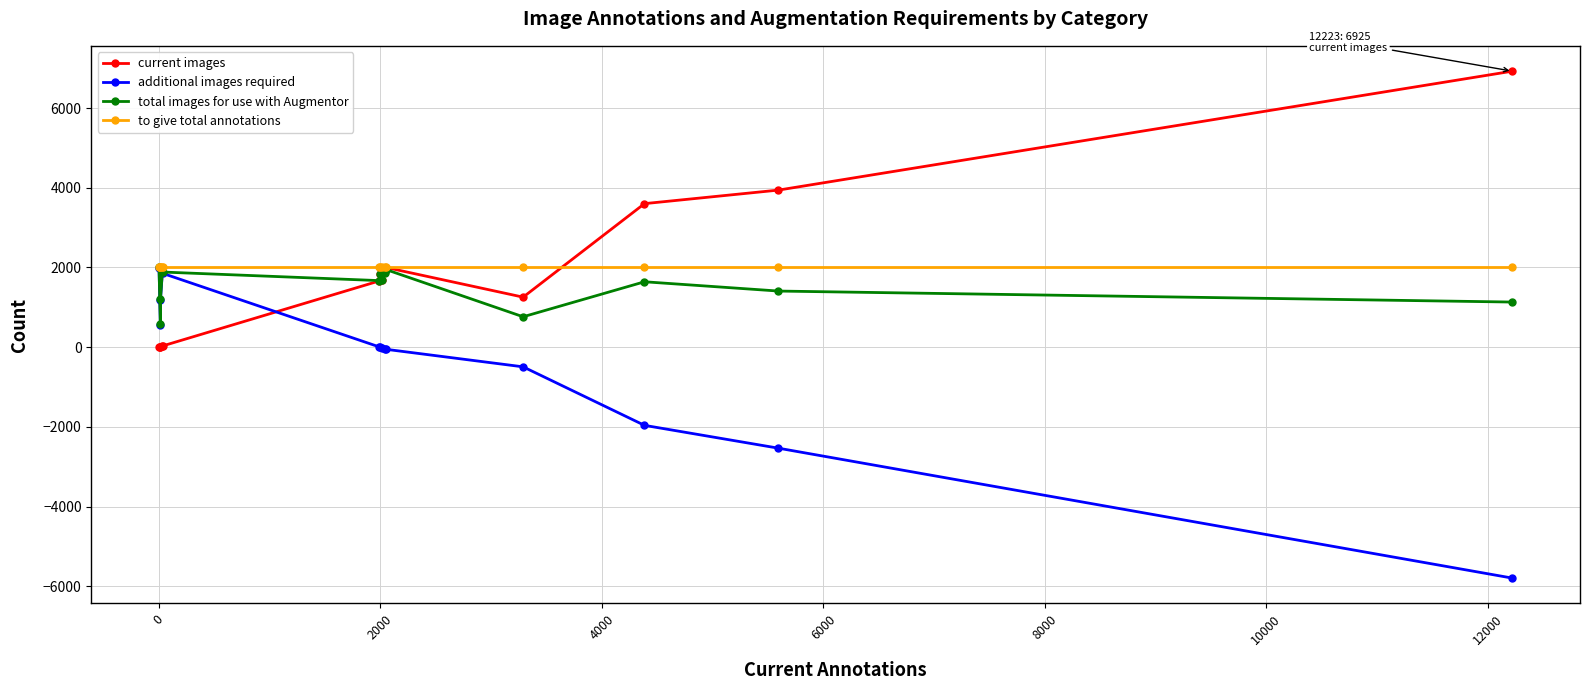

How many intersections are there between current images and additional images required?

1